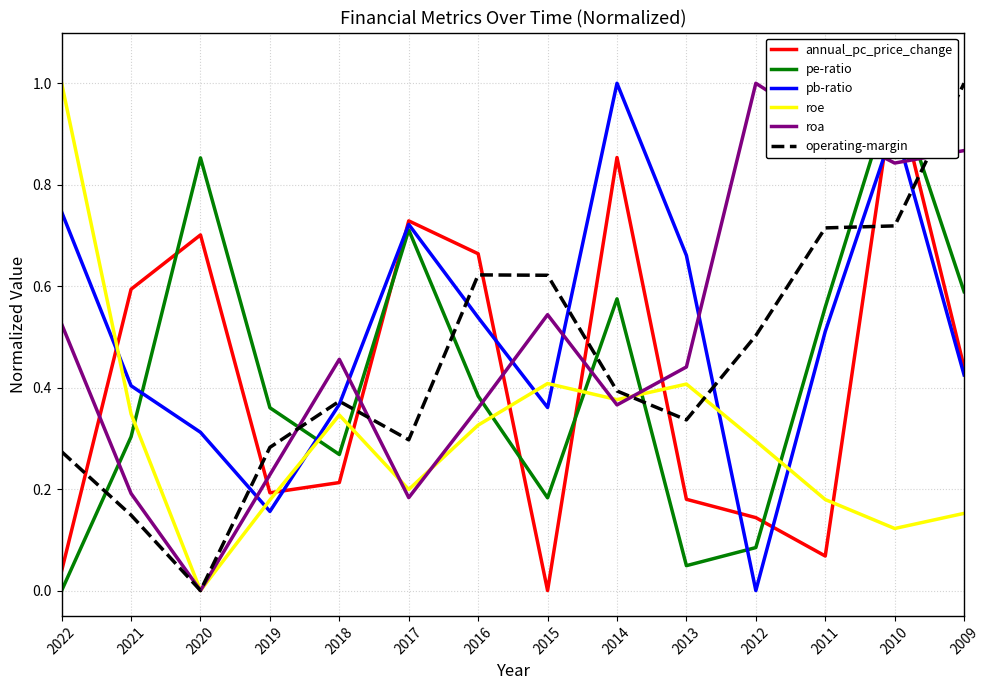

How many values in the pe-ratio series exceed 0?

13